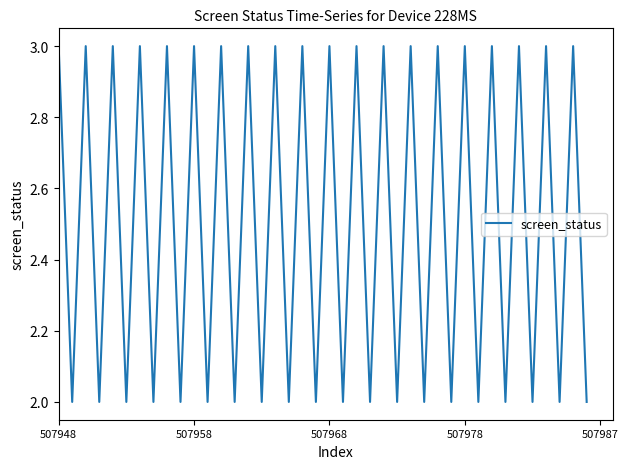

What is the greatest value displayed?

3